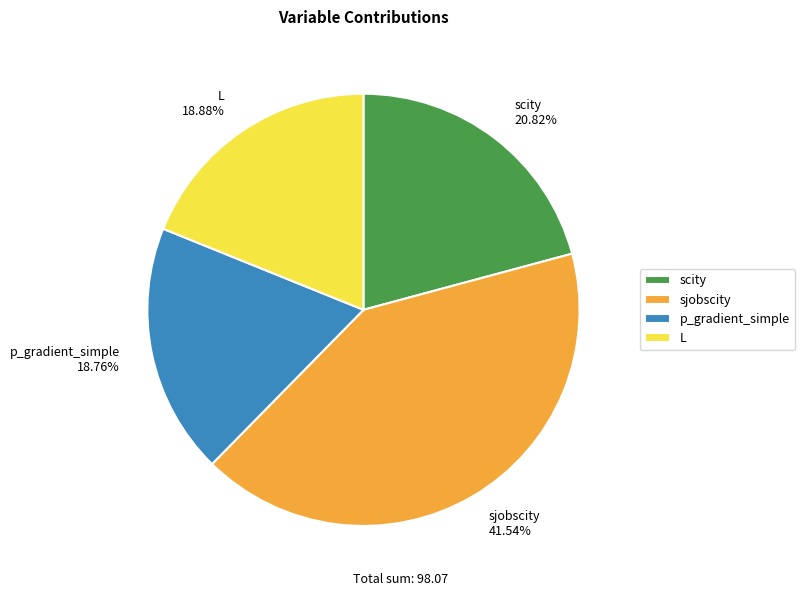

To the nearest percent, what is the difference between the largest and smallest slice percentages?

23%